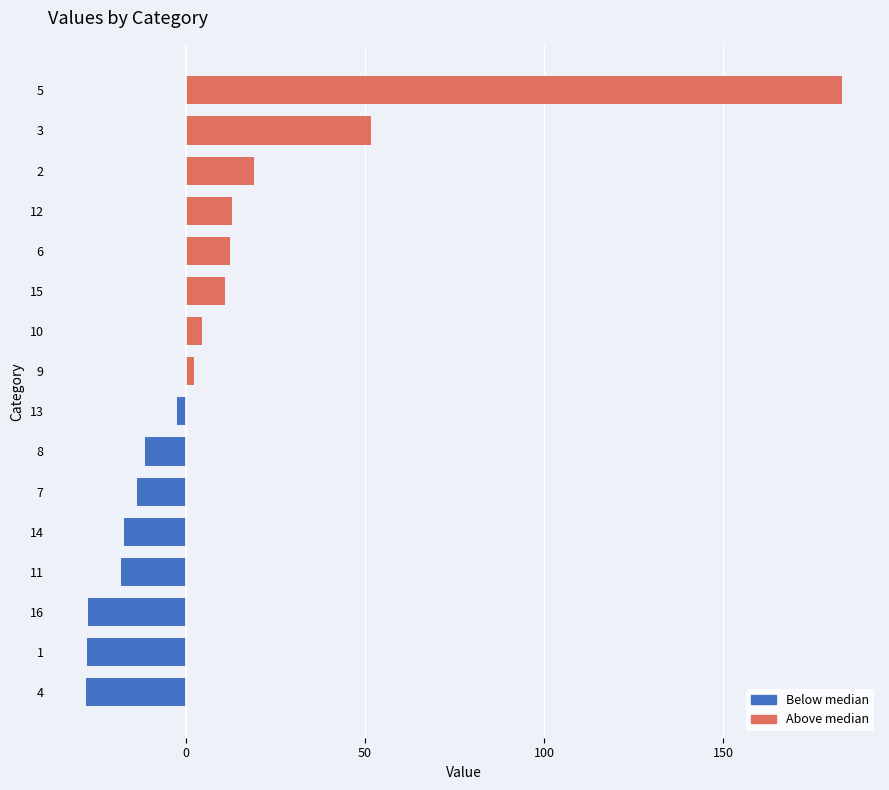

Which series has the largest total across all categories?

Above median